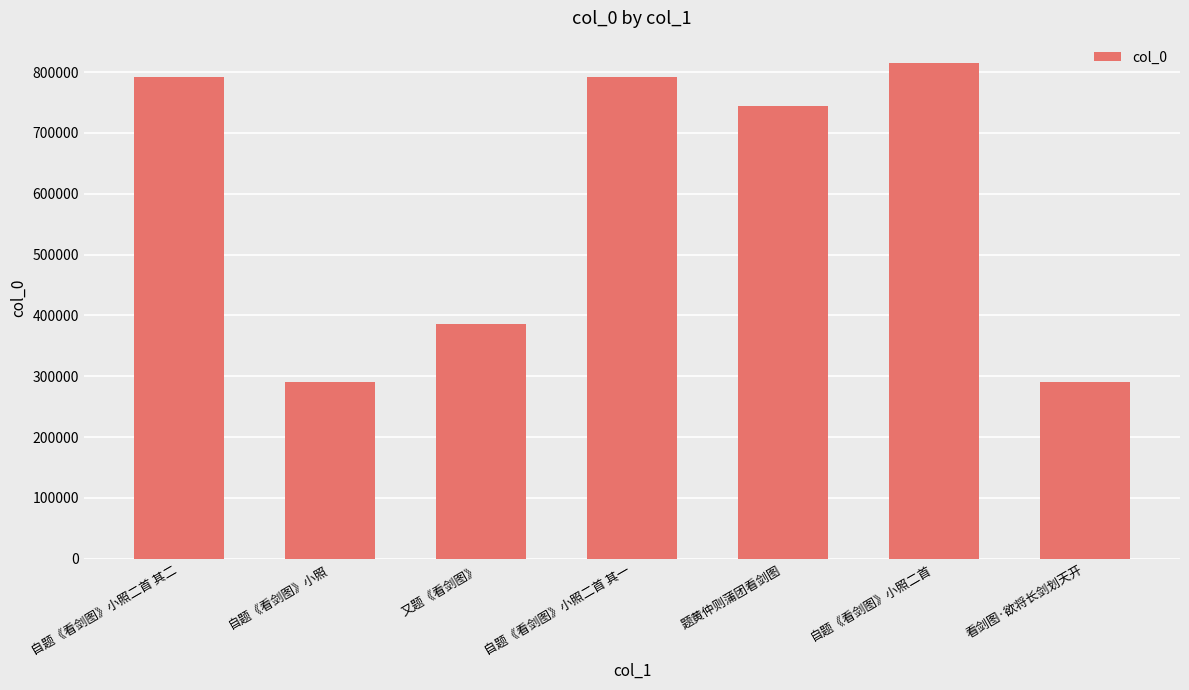

Are the bars grouped side by side (vs. stacked)?

No